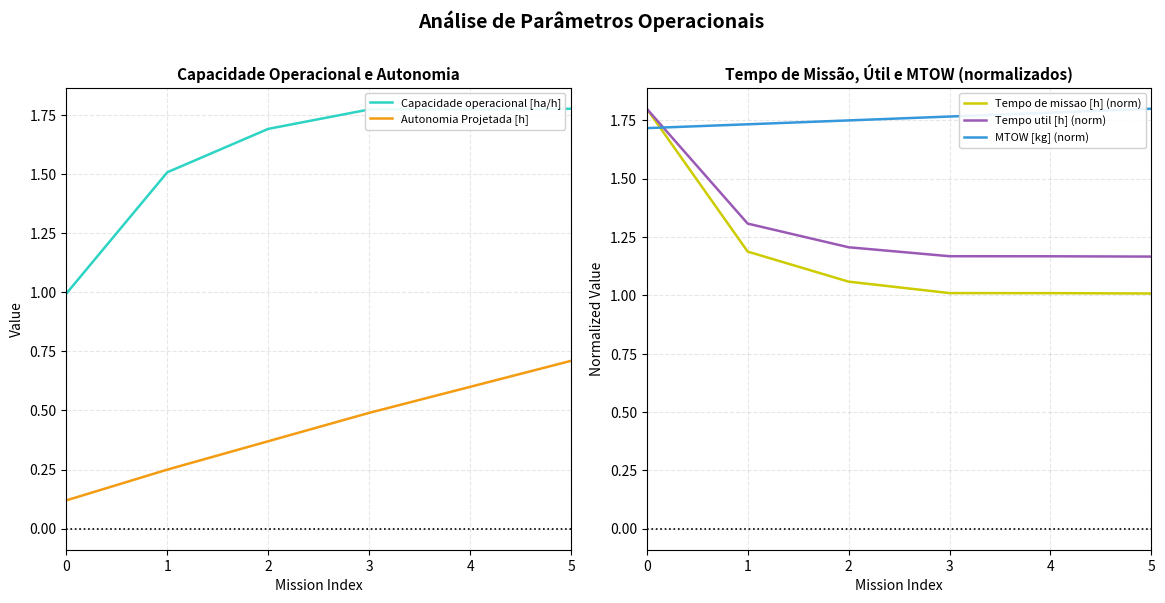

What is the sum of all Tempo util [h] (norm) values?

7.8